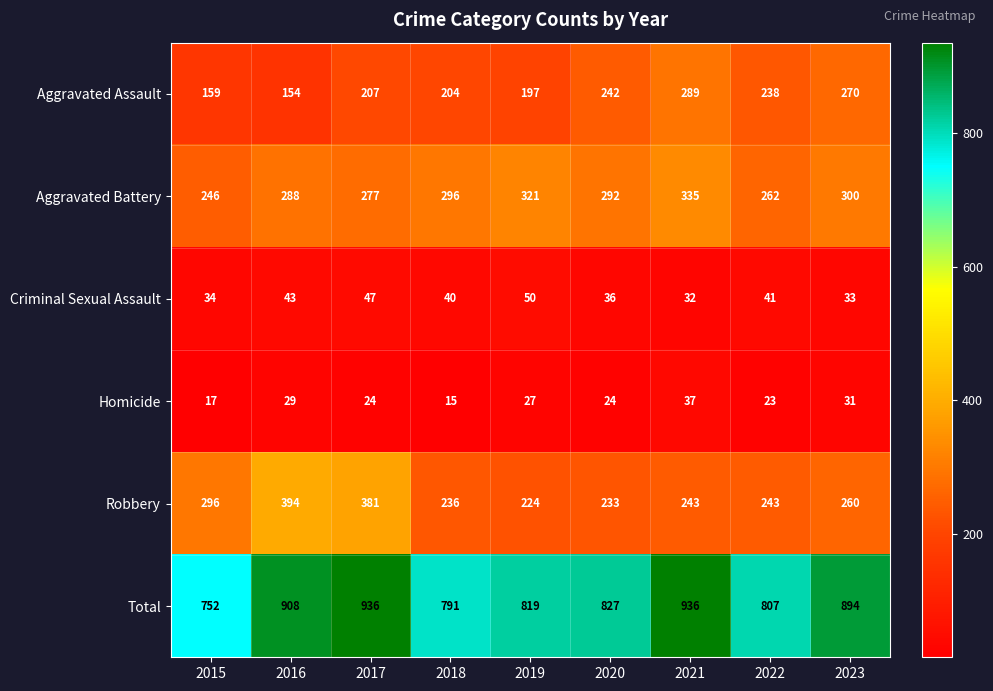

How many categories are shown in the chart?

9